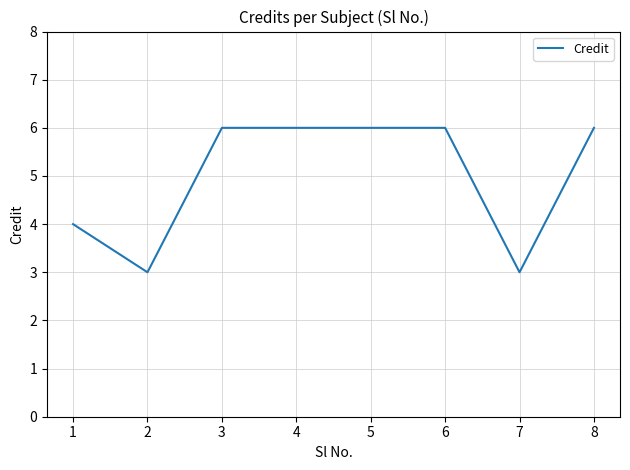

What is the change in value from 1 to 3?

+2